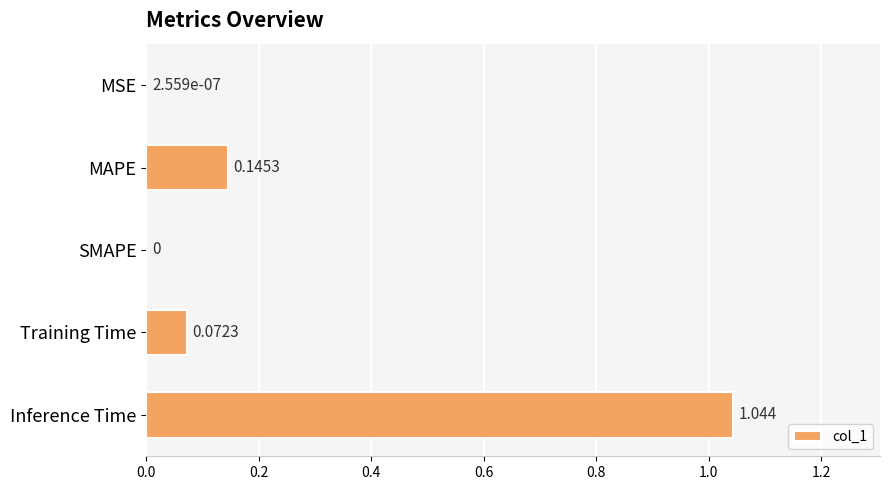

Which has a higher value, MAPE or Inference Time?

Inference Time